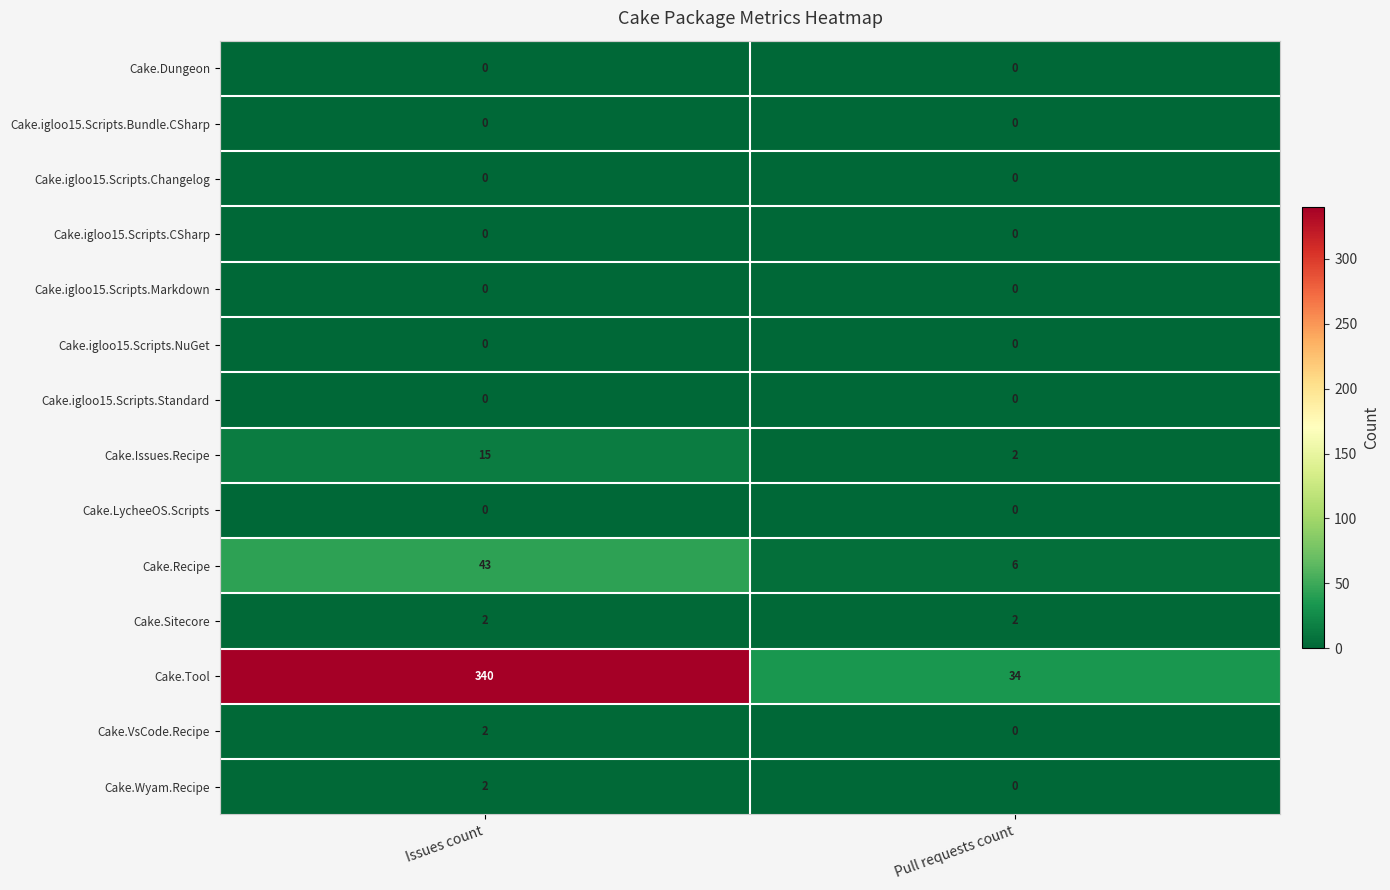

Which series has the largest total across all categories?

Cake.Tool